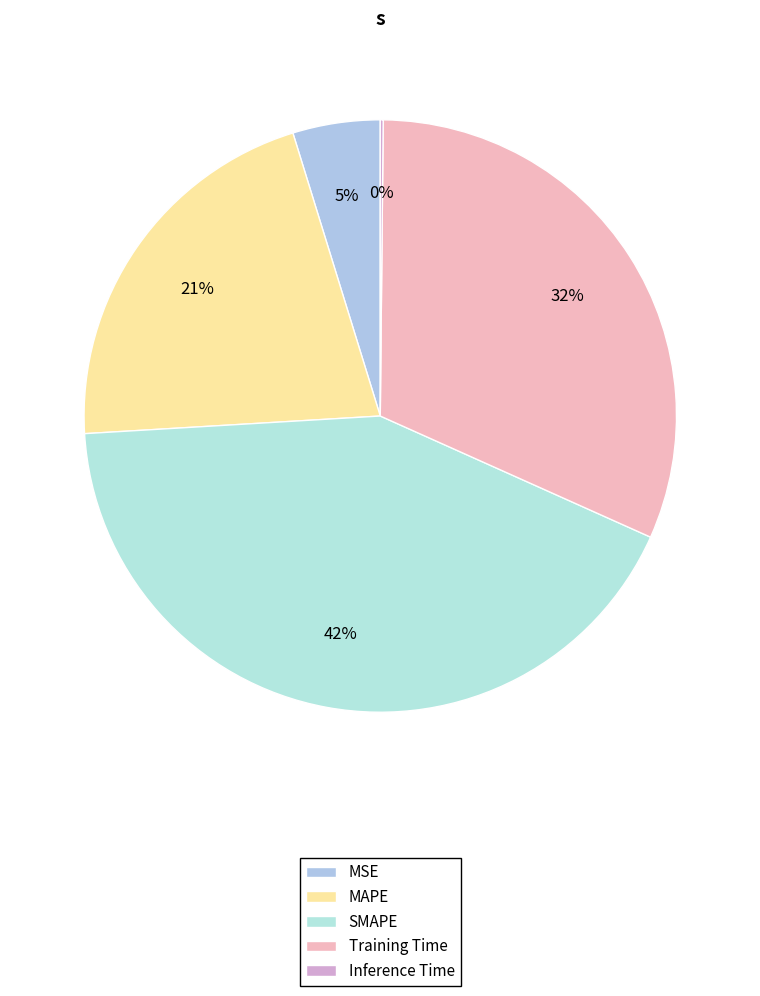

Does MSE account for over 50% of the chart?

No